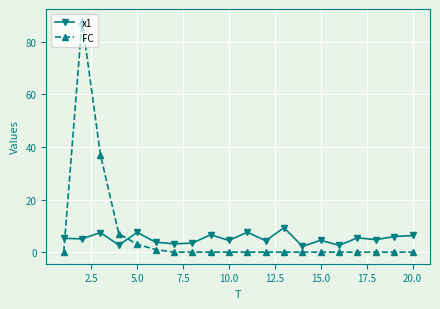

True or false: x1 has more than 1 interior local peaks.

True